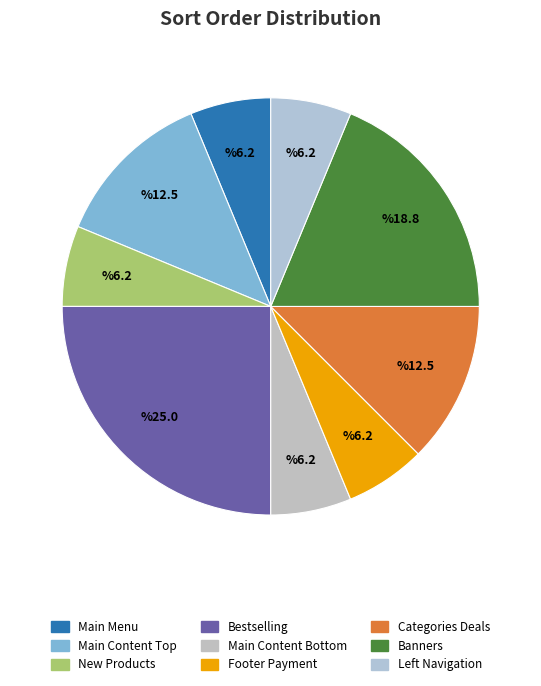

How many slices are in this pie chart?

9